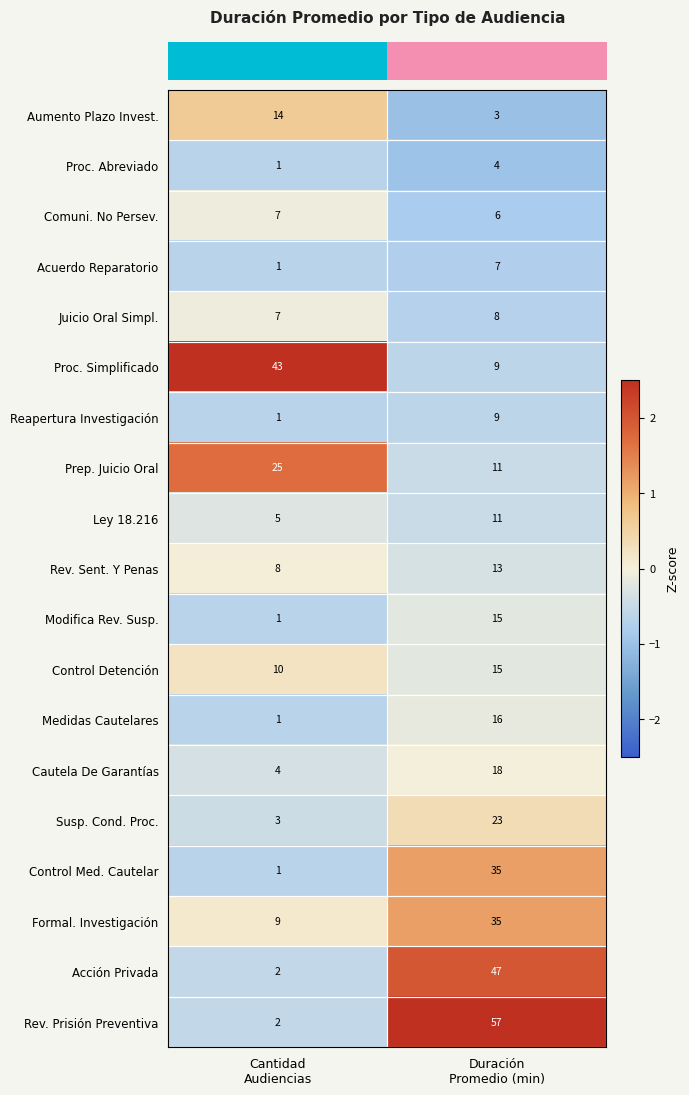

Which series has the largest range (max minus min)?

Rev. Prisión Preventiva